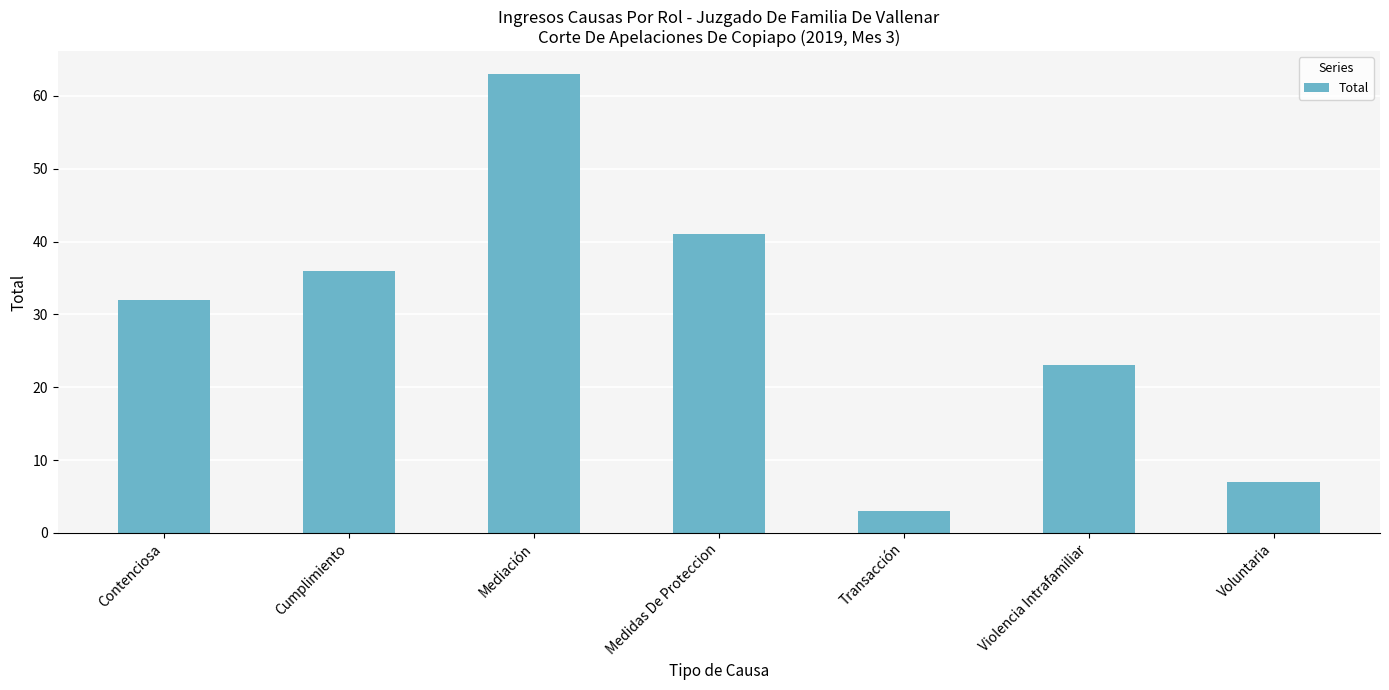

How many series are shown in this chart?

1